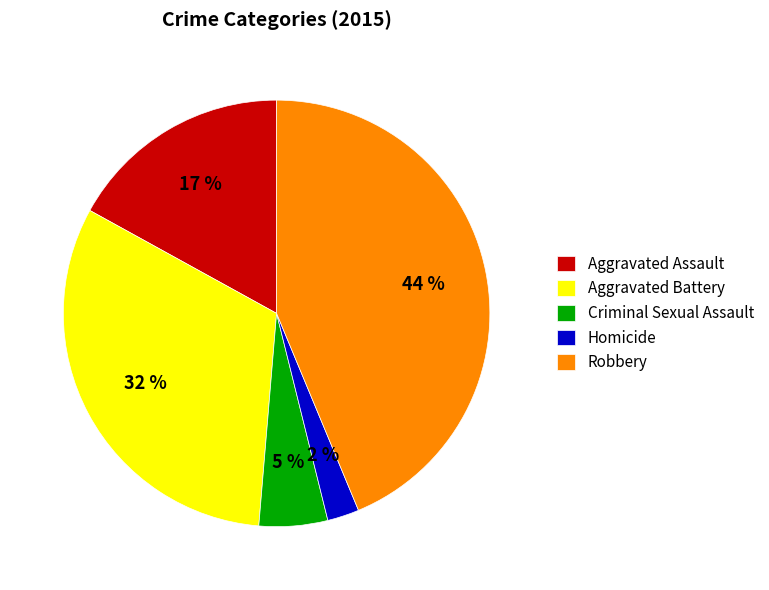

Is the sum of Aggravated Battery and Criminal Sexual Assault greater than half?

No